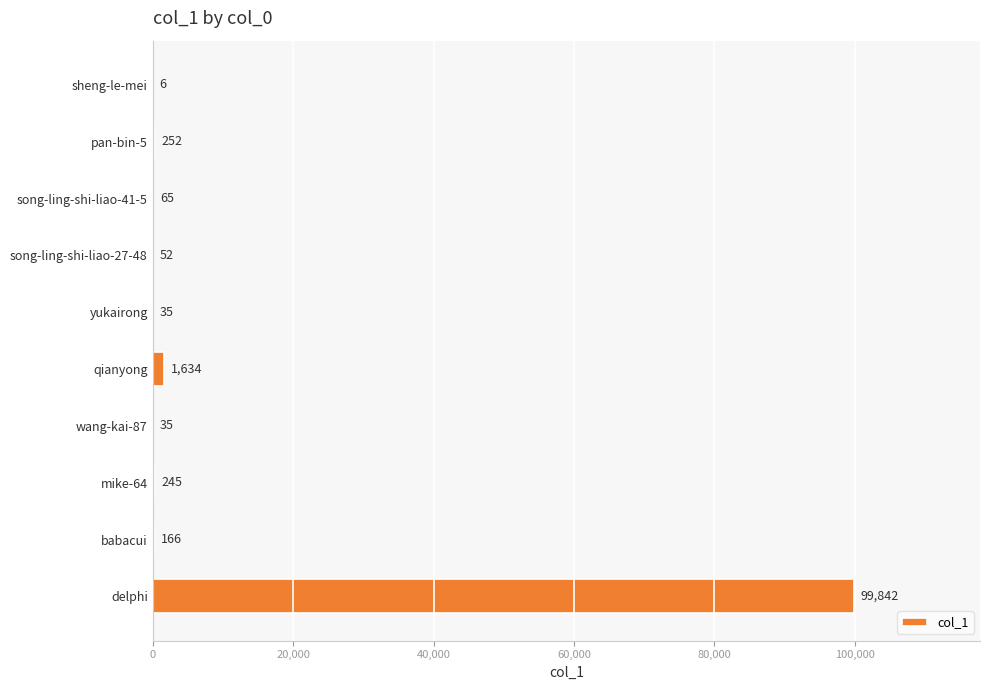

What is the sum of the values at song-ling-shi-liao-27-48 and pan-bin-5?

304